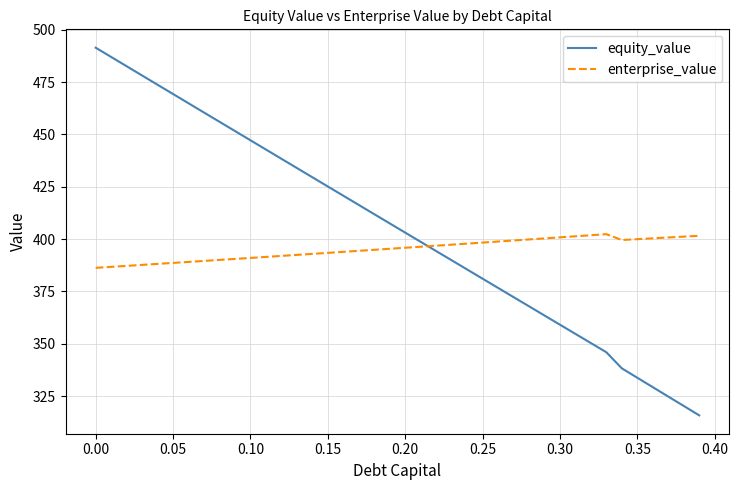

Which series has the widest spread of values?

equity_value